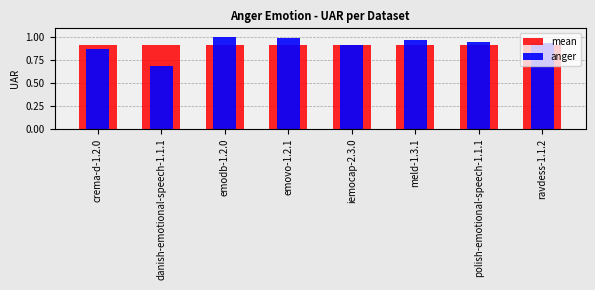

The value of anger at ravdess-1.1.2 is 0.9. True or false?

True